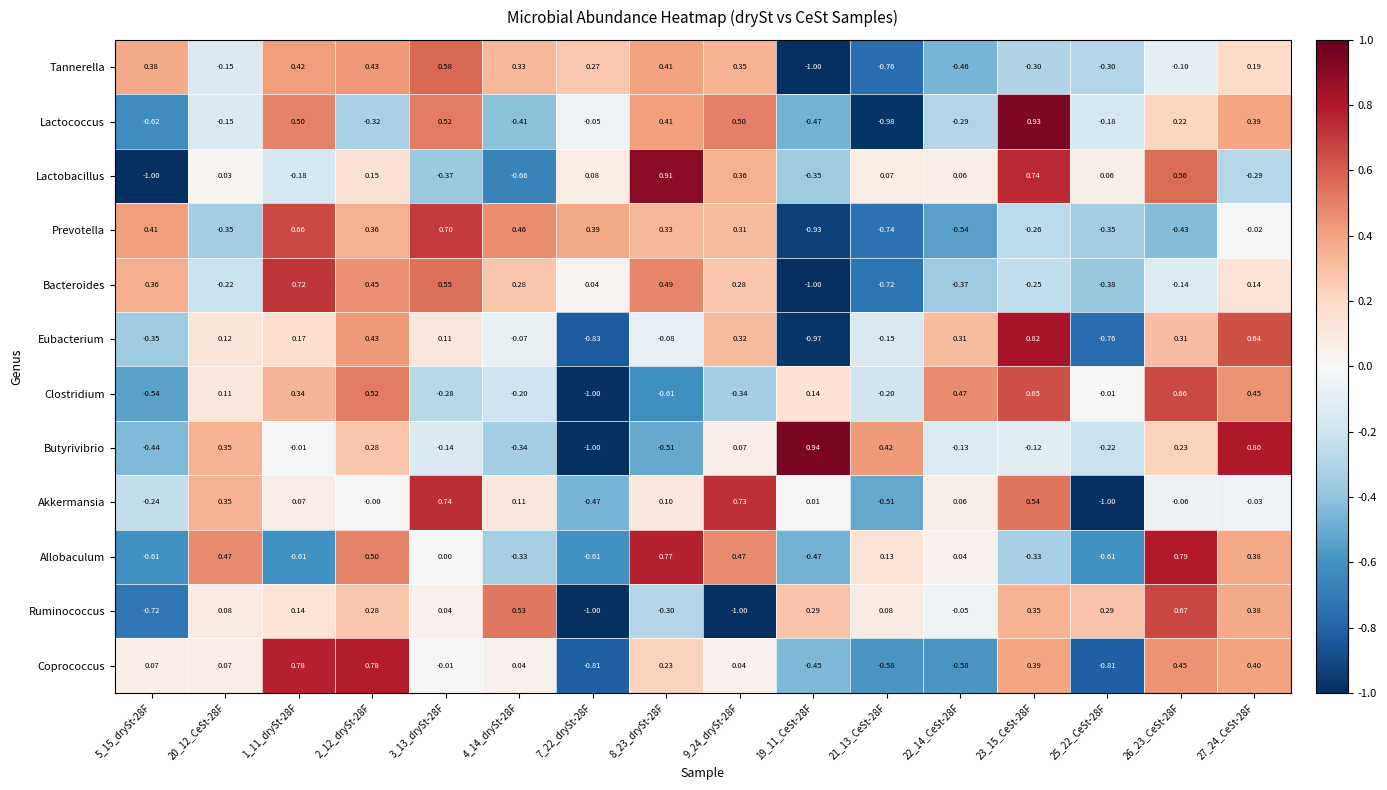

Which series has the widest spread of values?

Butyrivibrio